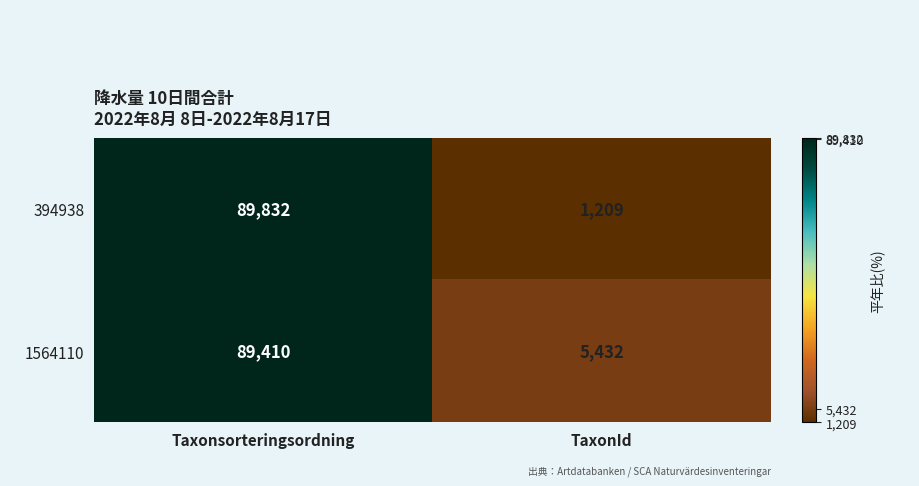

Which series has the largest total across all categories?

1564110